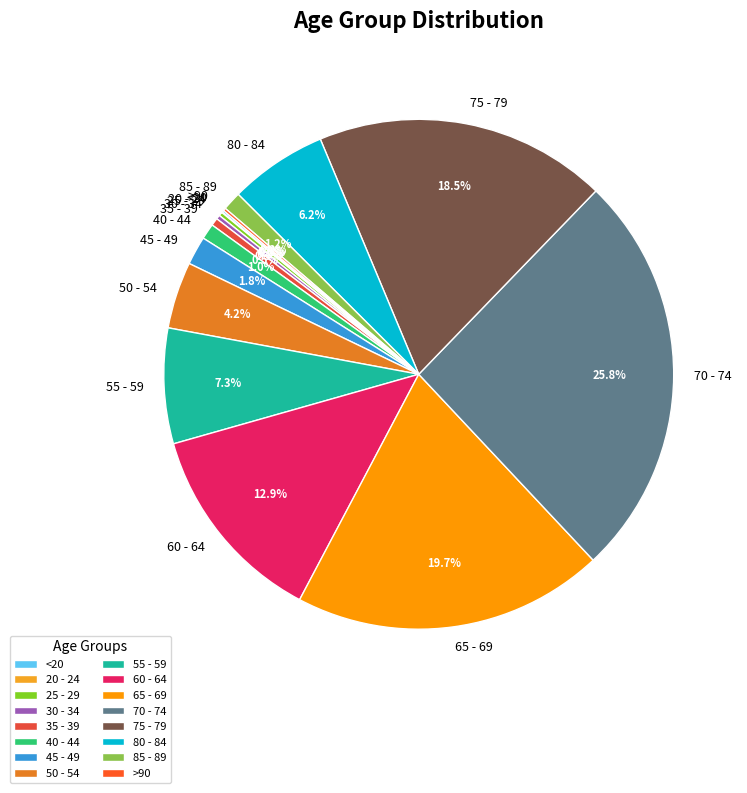

Between 40 - 44 and 65 - 69, which is larger?

65 - 69